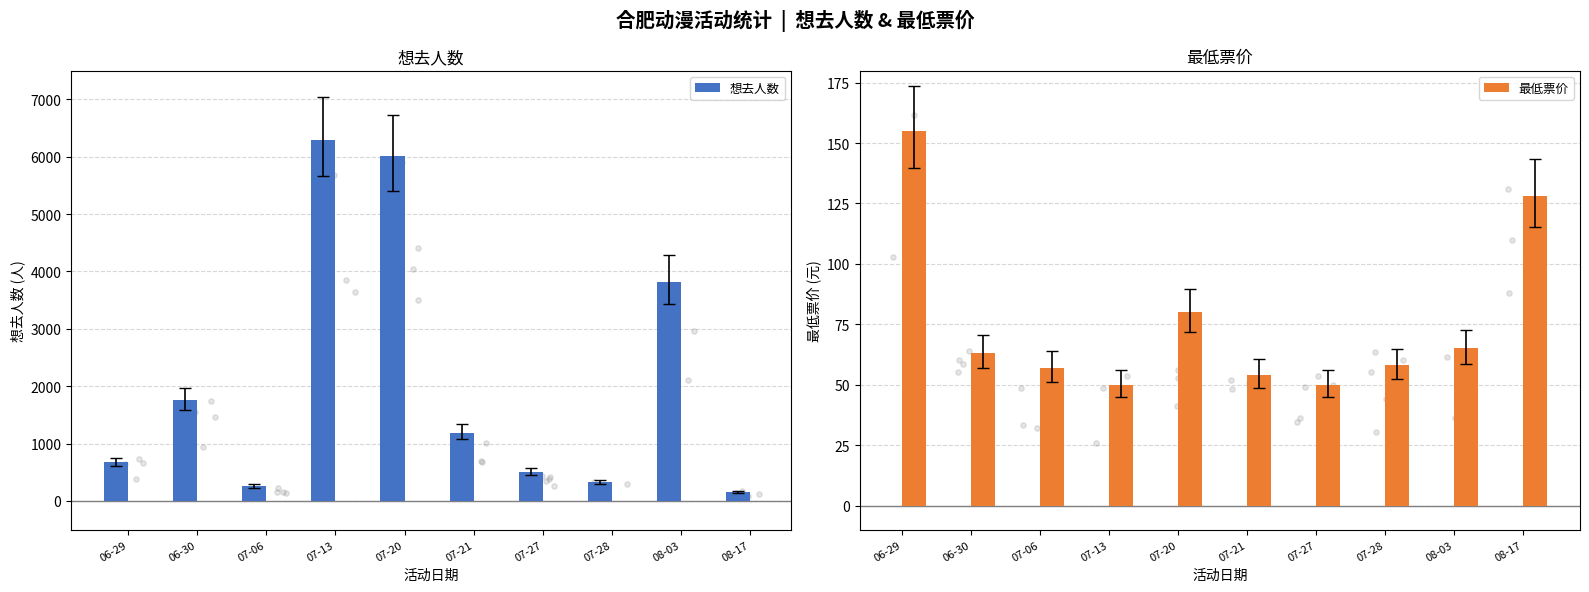

Is the value of 最低票价 at 07-28 greater than the value of 想去人数 at 08-17?

No